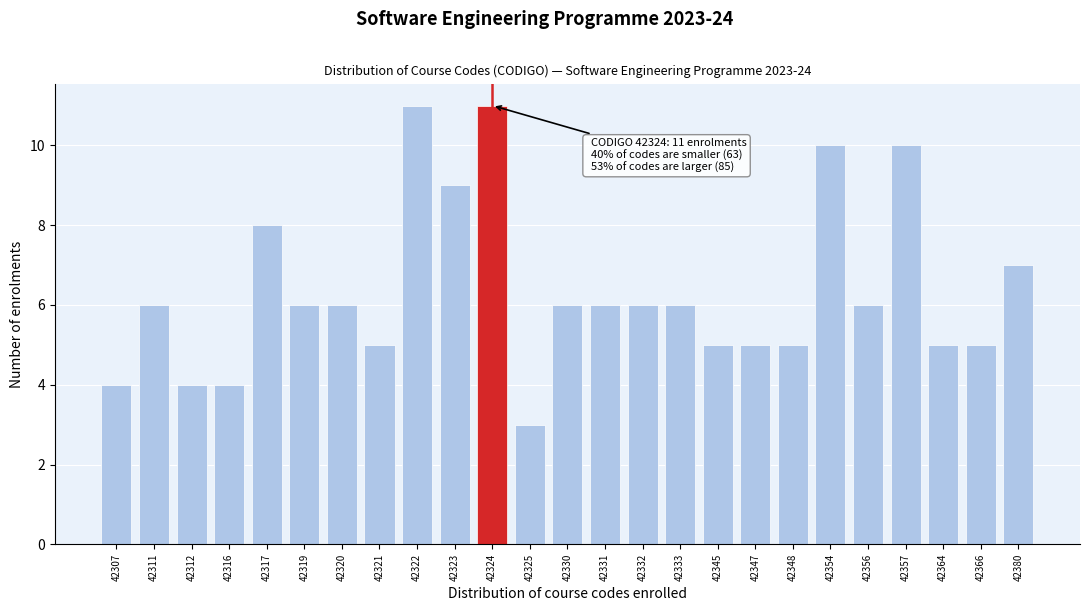

Reading left to right, what are all the values shown in this chart?

42307=4	42311=6	42312=4	42316=4	42317=8	42319=6	42320=6	42321=5	42322=11	42323=9	42324=11	42325=3	42330=6	42331=6	42332=6	42333=6	42345=5	42347=5	42348=5	42354=10	42356=6	42357=10	42364=5	42366=5	42380=7